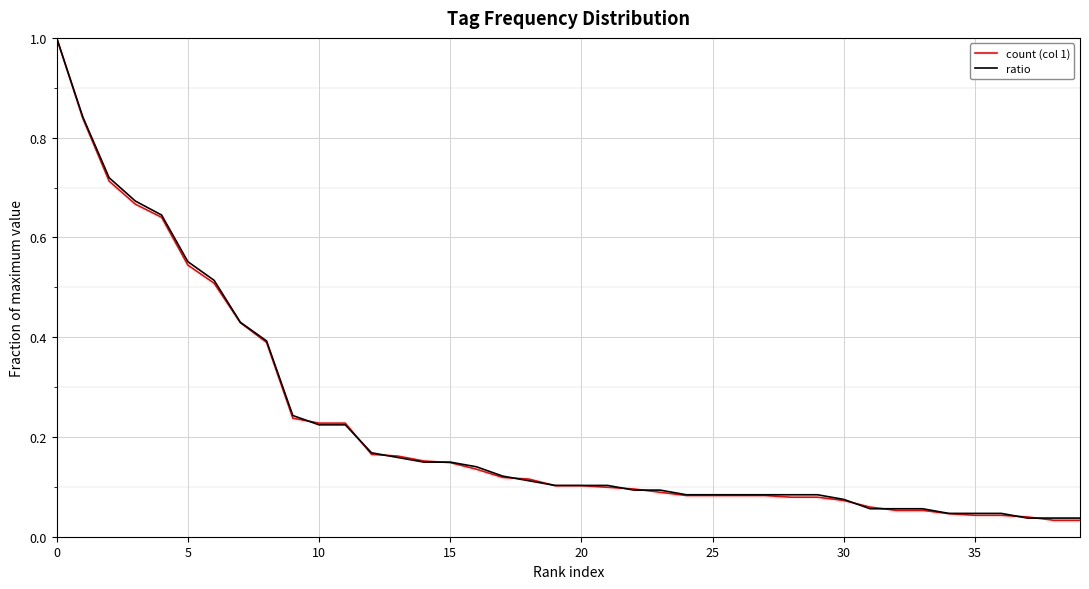

What is the highest value of the ratio series?

1.0